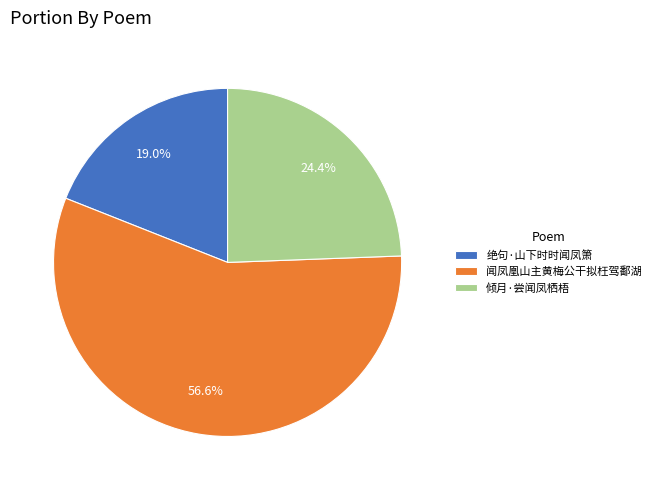

Approximately how many times larger is the value at 绝句·山下时时闻凤箫 compared to 闻凤凰山主黄梅公干拟枉驾鄱湖?

0.3